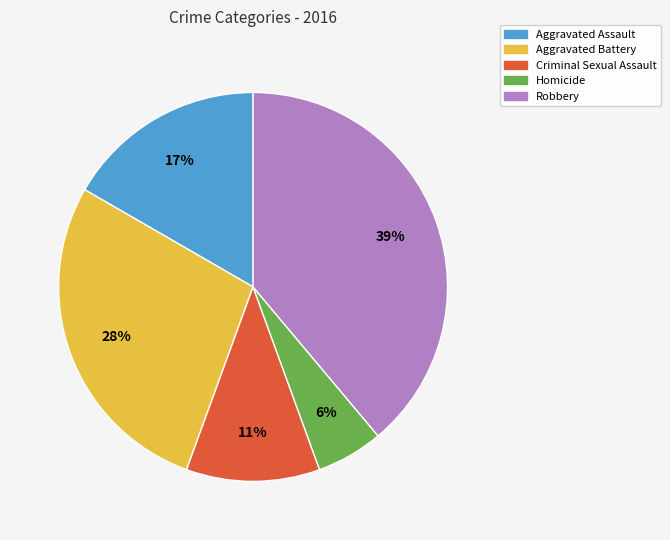

Is the sum of Criminal Sexual Assault and Aggravated Battery greater than half?

No